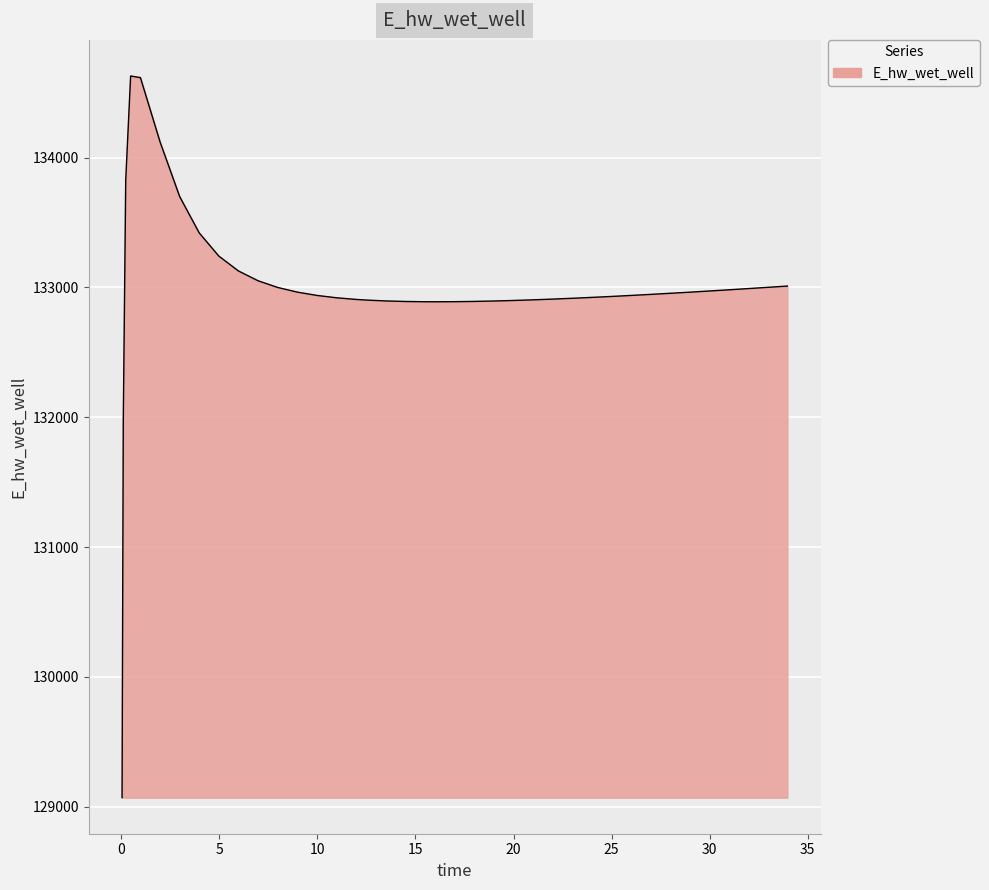

What is the difference between the maximum and minimum values?

5557.7